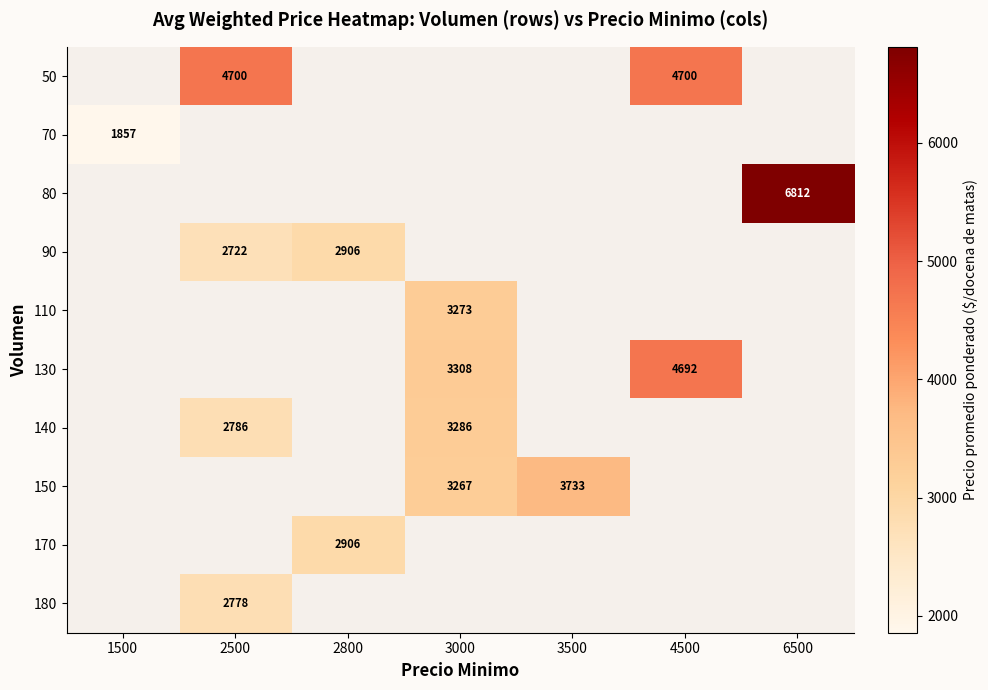

Is it true that 110 equals 3273 at 3000?

True